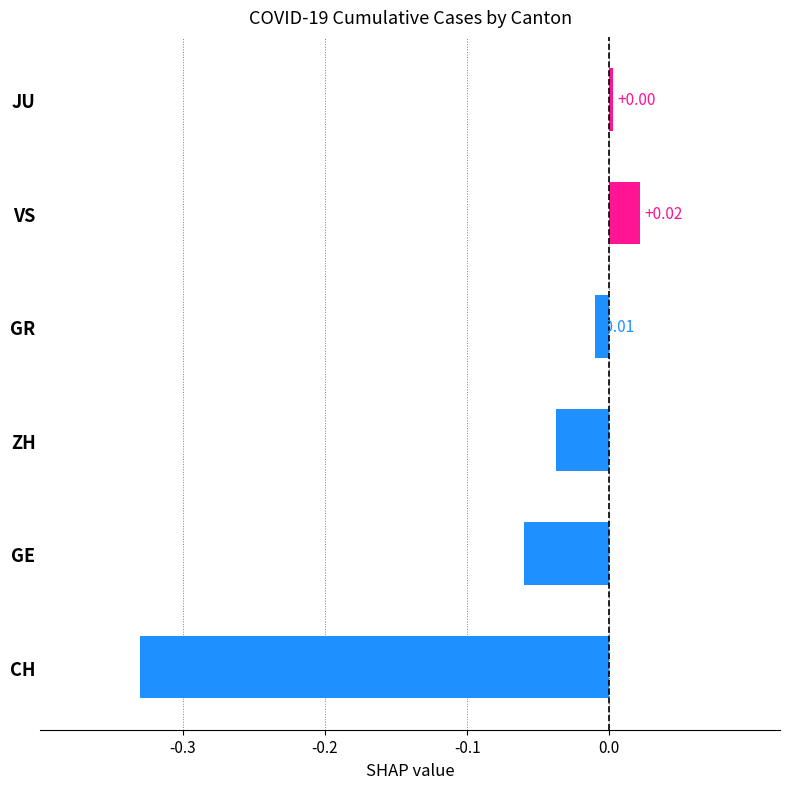

What is the difference between the maximum and second lowest values?

0.1